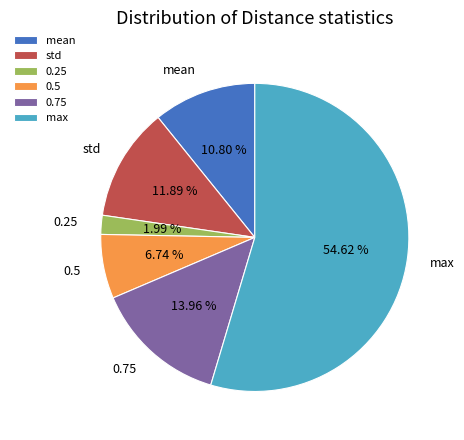

How many slices are in this pie chart?

6